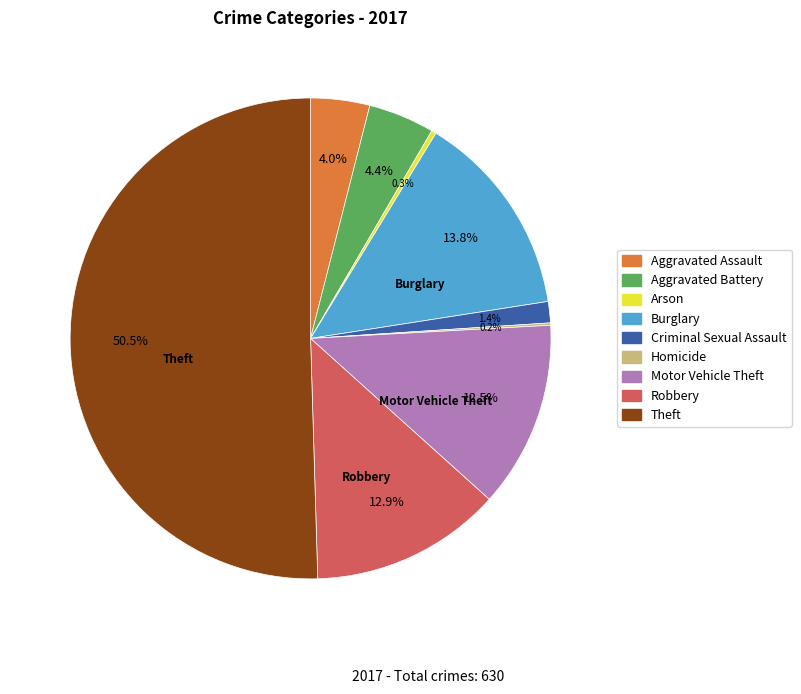

Which has a higher value, Burglary or Robbery?

Burglary